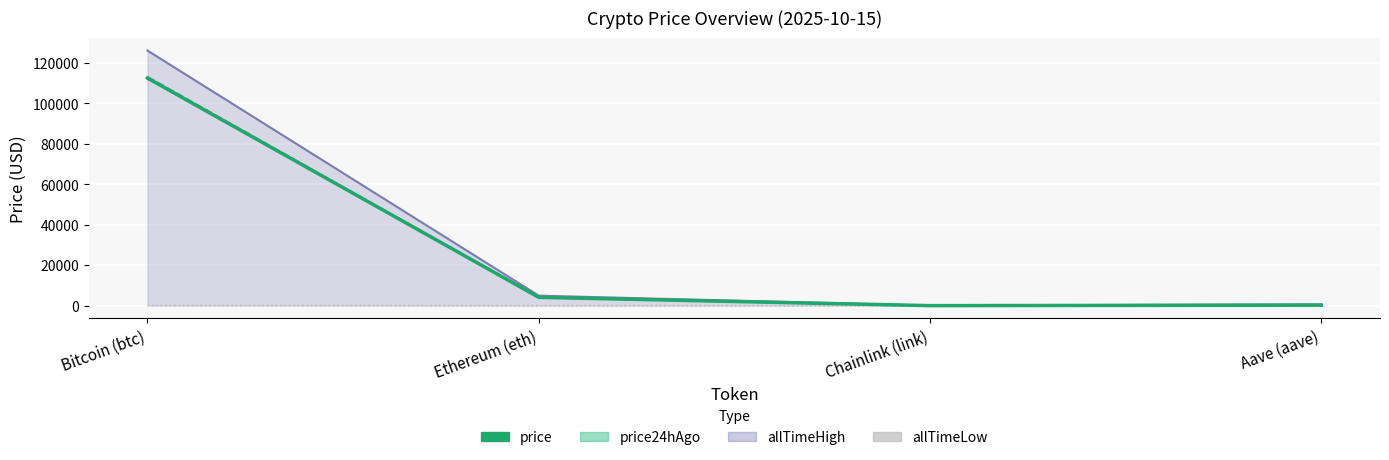

Where is price nearest to the value 56250?

Ethereum (eth)